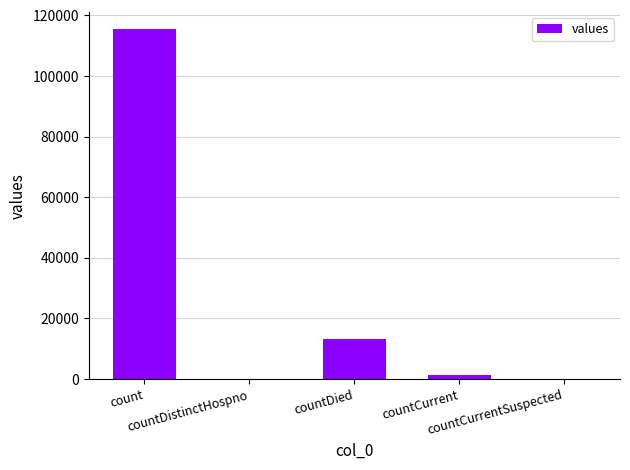

What is the sum of all values?

130105